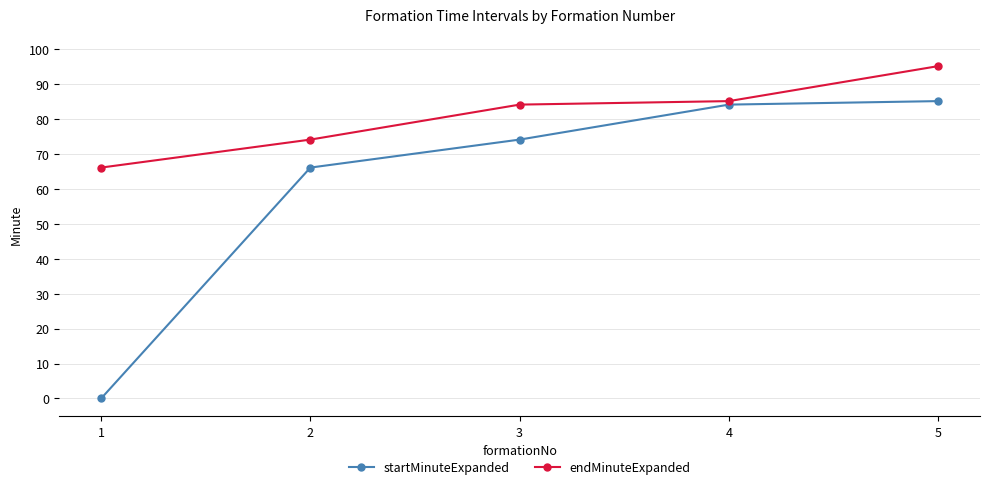

Is it true that startMinuteExpanded equals 85 at 5?

True